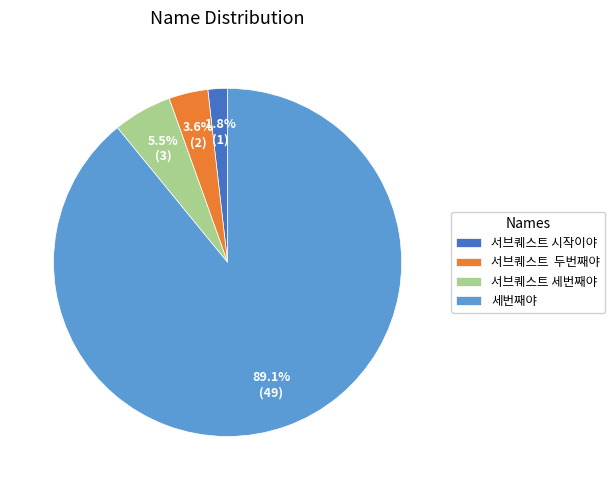

To the nearest percent, what is the combined percentage of 서브퀘스트 세번째야 and 세번째야?

95%